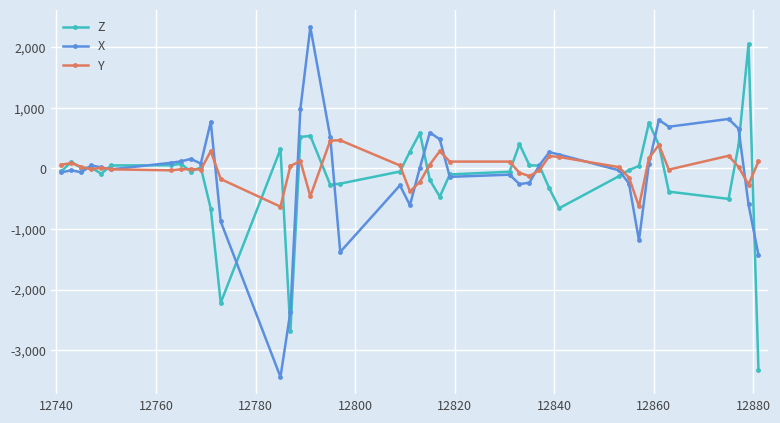

What is the value of the Z point at the 40th from the left?

-3324